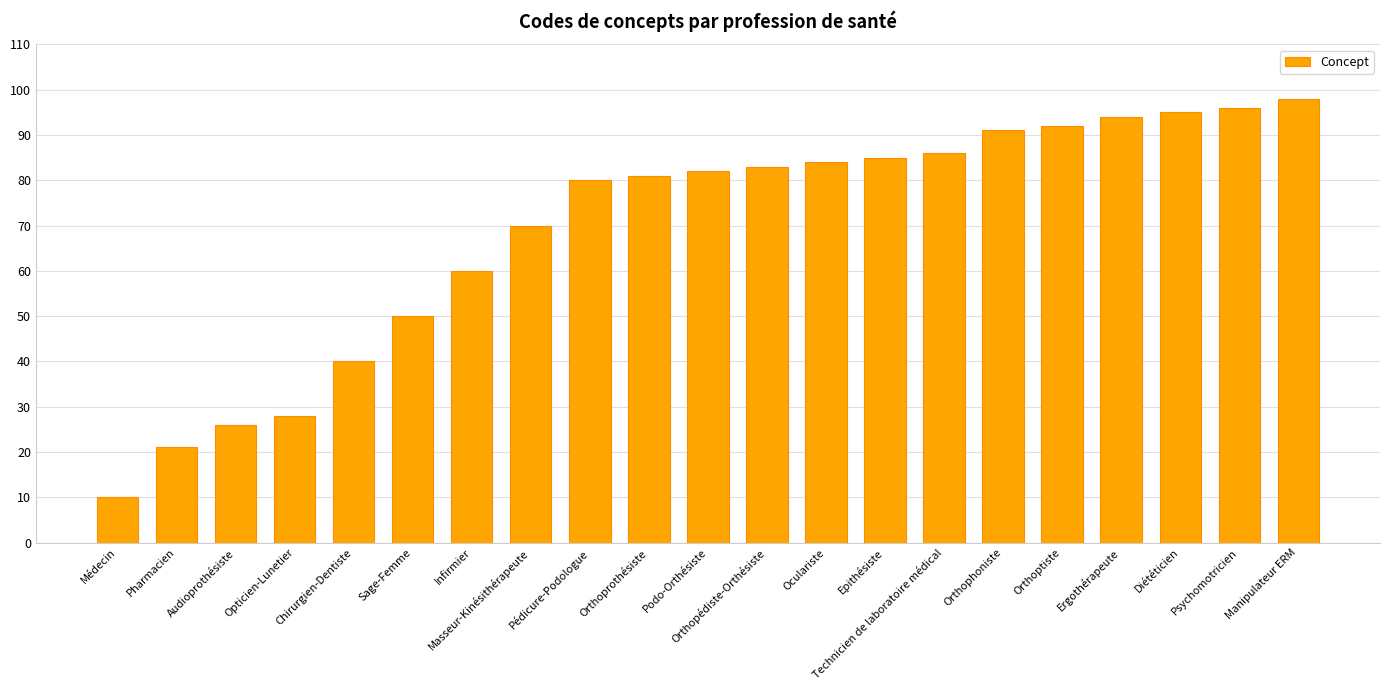

True or false: the data shows 91 at Orthophoniste.

True